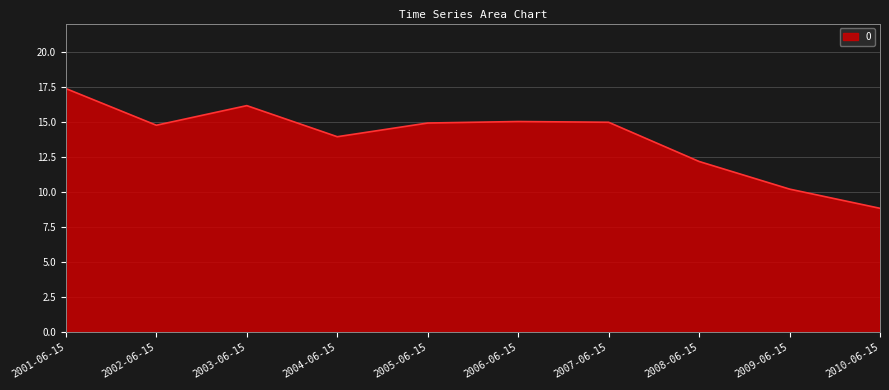

Which label corresponds to the smallest value in the chart?

2010-06-15